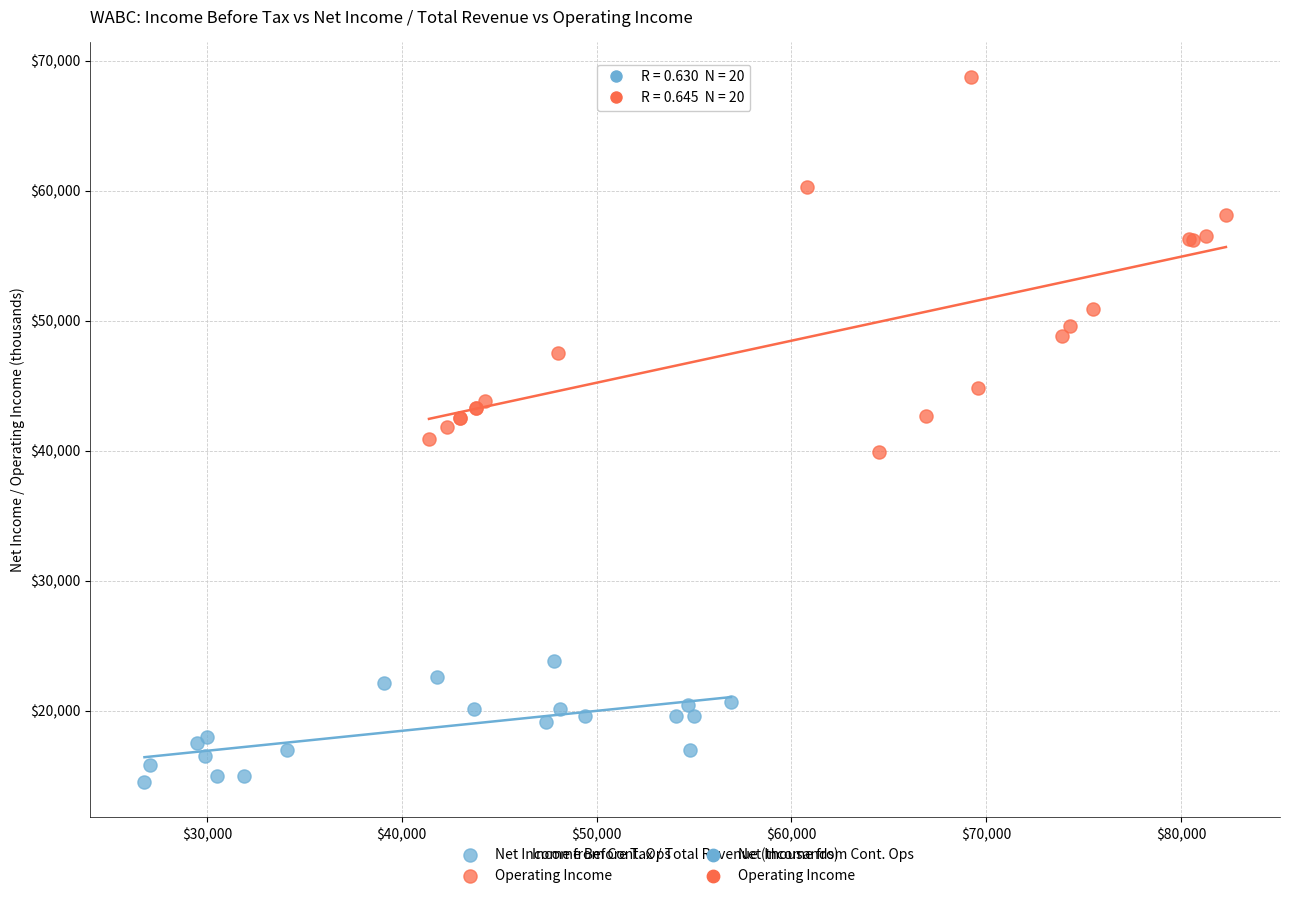

Which series contains the highest Y value?

Operating Income